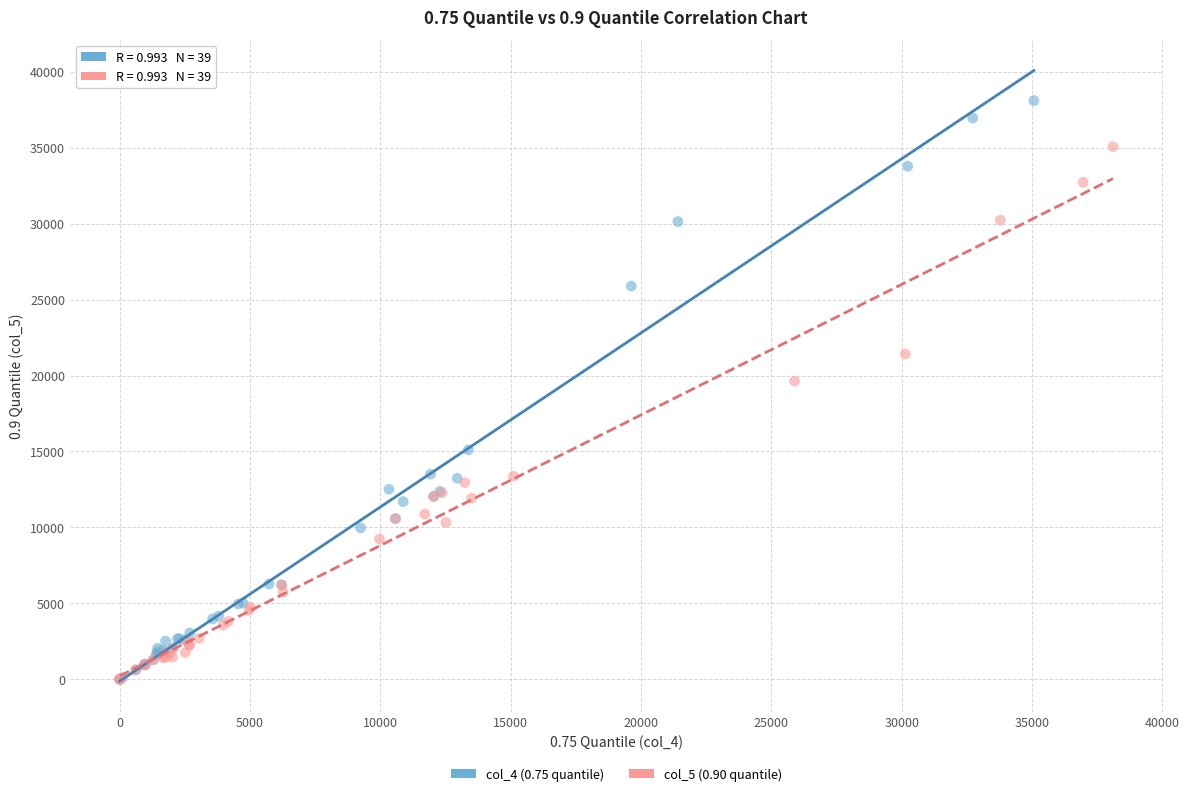

What are all the series names shown in the legend?

col_4 (0.75 quantile), col_5 (0.90 quantile)